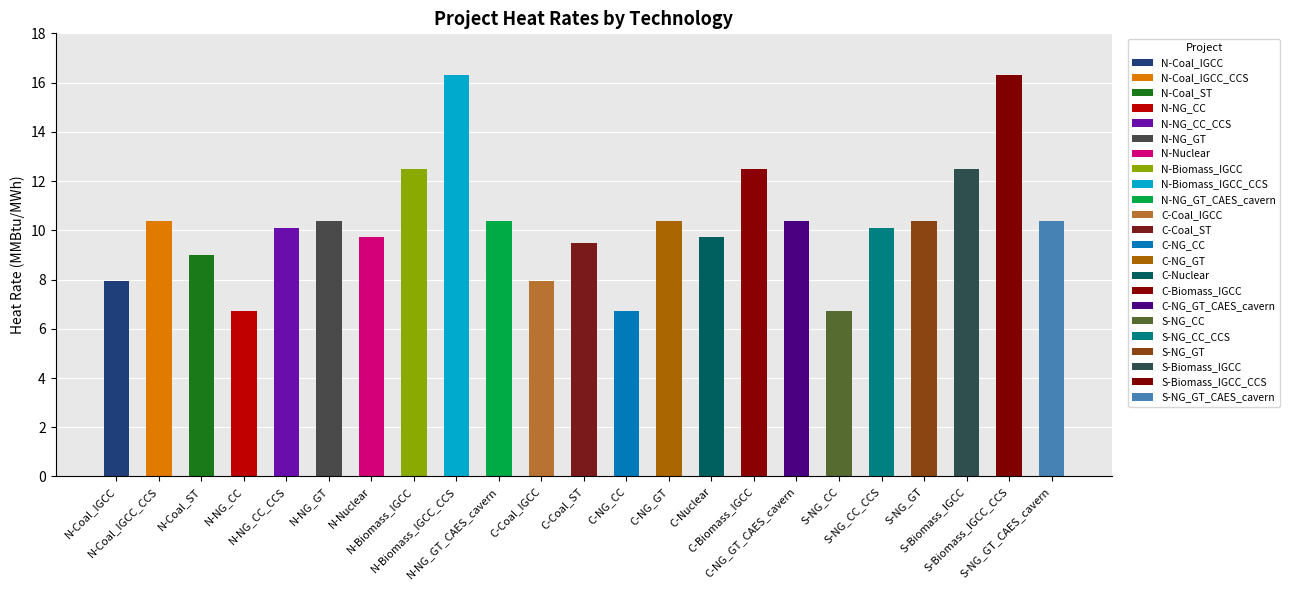

What position from the left is N-Biomass_IGCC_CCS?

9